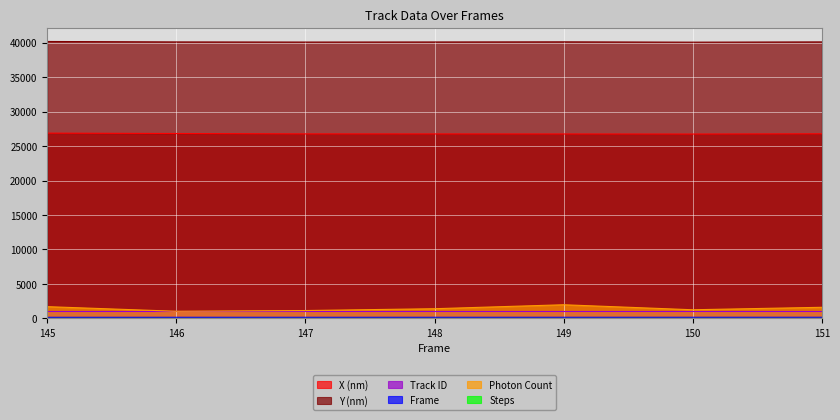

What is the value of the Y (nm) point at the 7th from the left?

40117.8